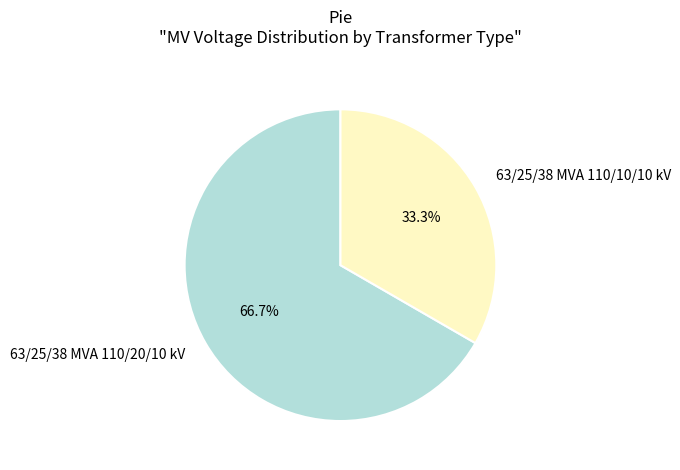

To the nearest percent, what is the difference between the largest and smallest slice percentages?

33%